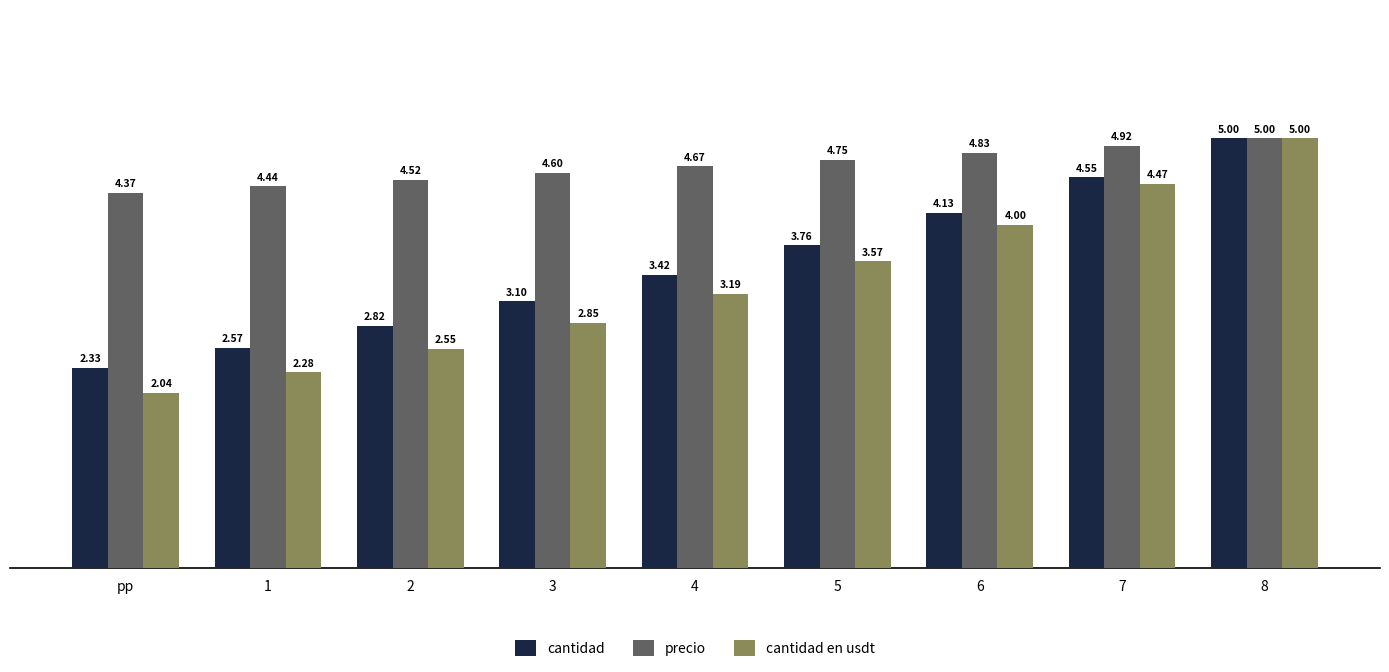

What is the sum of the cantidad values at pp and 5?

6.1